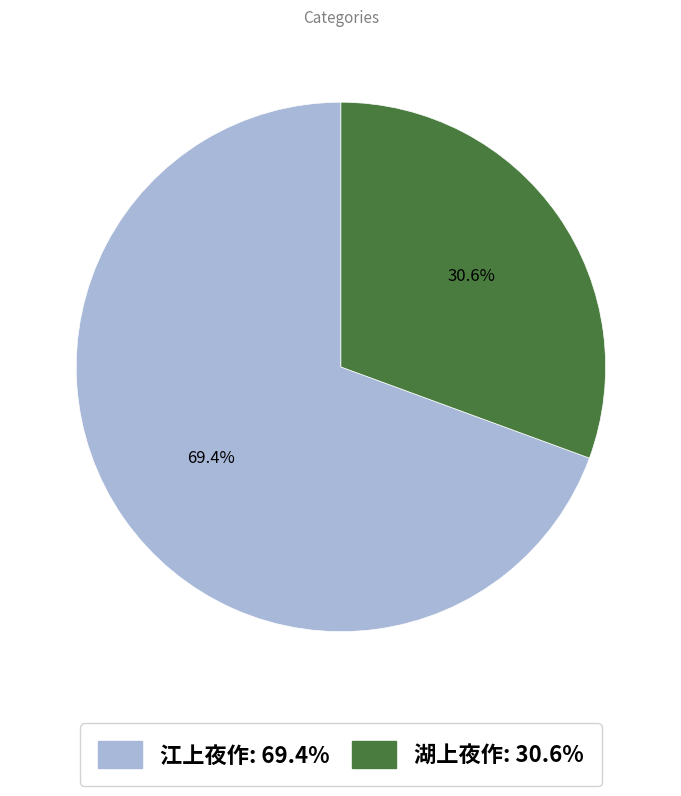

To the nearest percent, what is the difference between the 江上夜作 and 湖上夜作 slice percentages?

39%